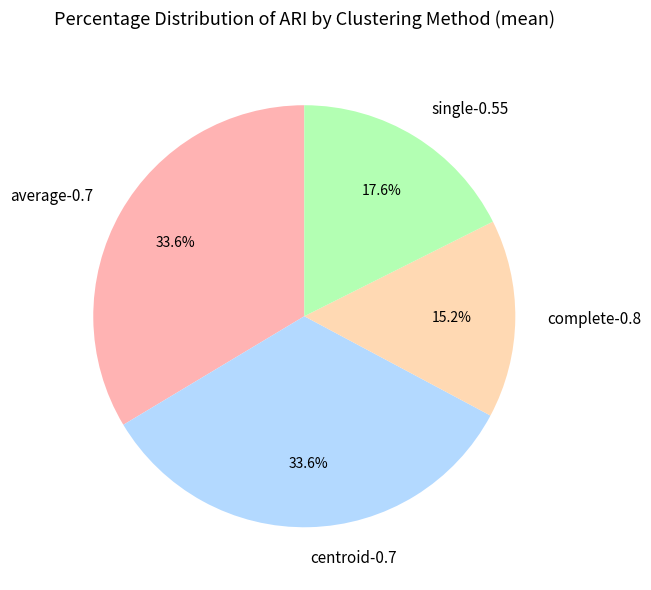

What percentage is the single-0.55 slice, to the nearest percent?

18%